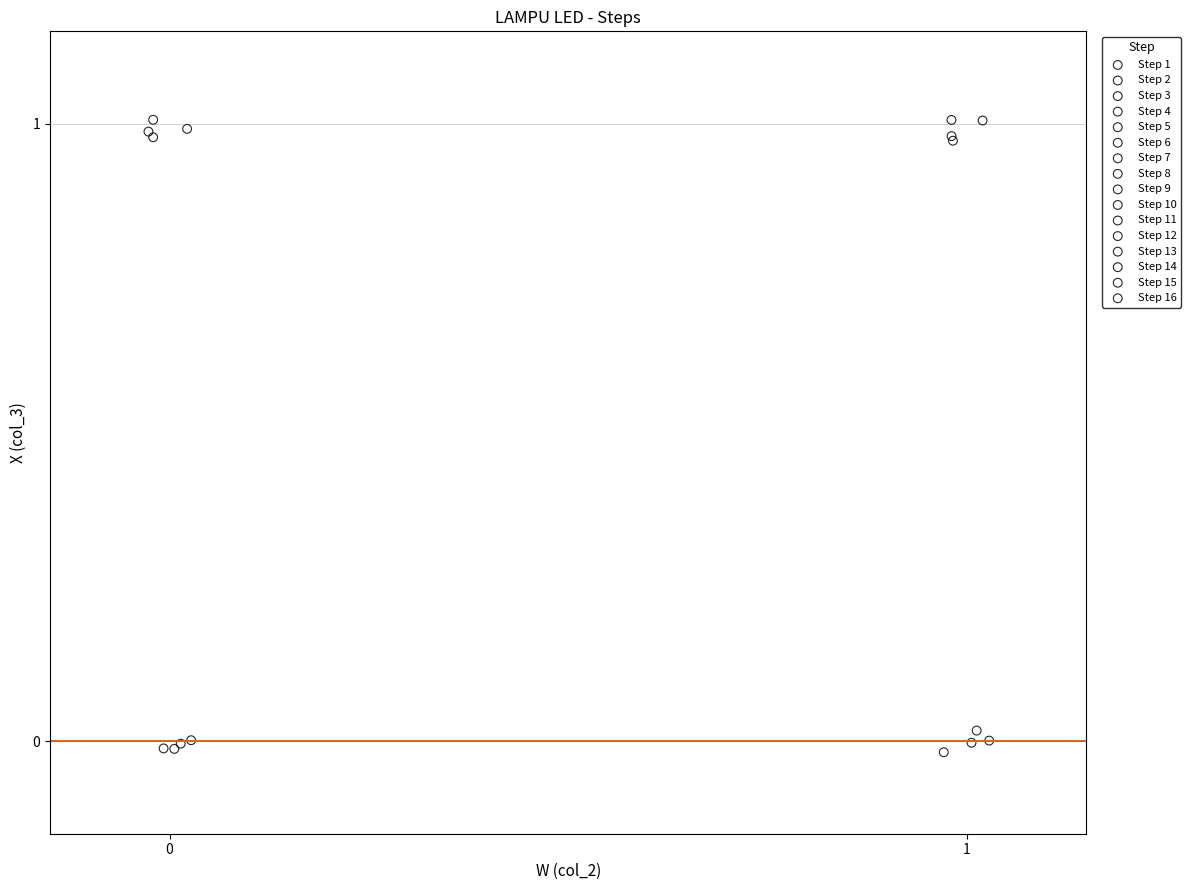

What are all the series names shown in the legend?

Step 1, Step 2, Step 3, Step 4, Step 5, Step 6, Step 7, Step 8, Step 9, Step 10, Step 11, Step 12, Step 13, Step 14, Step 15, Step 16